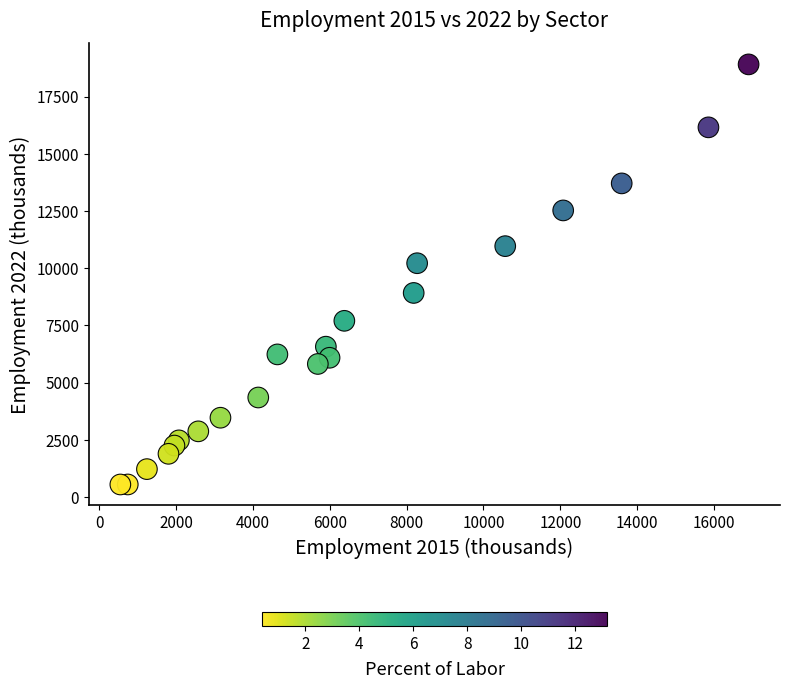

What is the range of X values (max minus min)?

16354